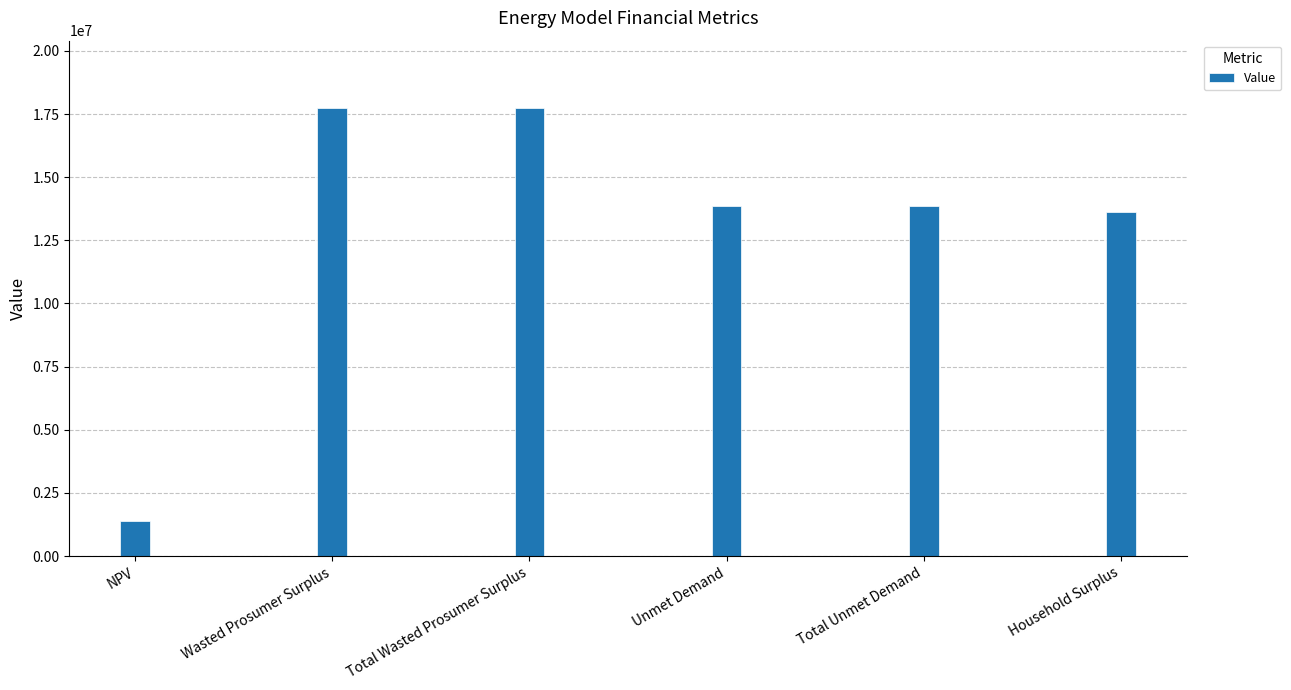

How many values are below 13876707?

2